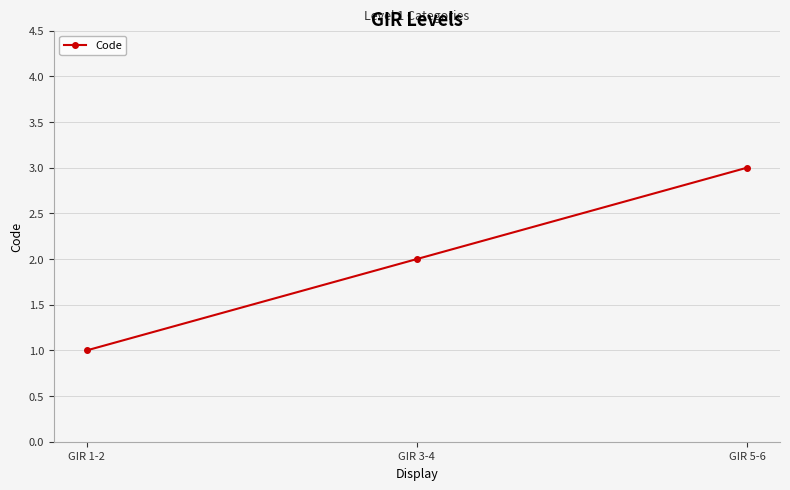

How many values are between 1 and 3?

3